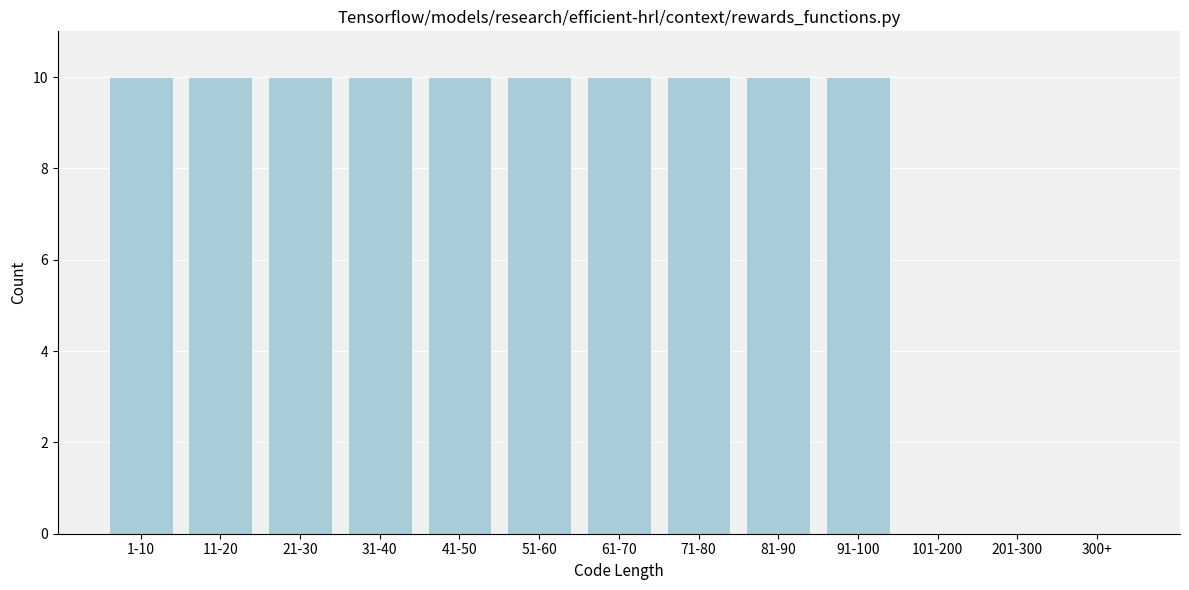

Reading left to right, transcribe all the data shown in this chart.

1-10=10	11-20=10	21-30=10	31-40=10	41-50=10	51-60=10	61-70=10	71-80=10	81-90=10	91-100=10	101-200=0	201-300=0	300+=0